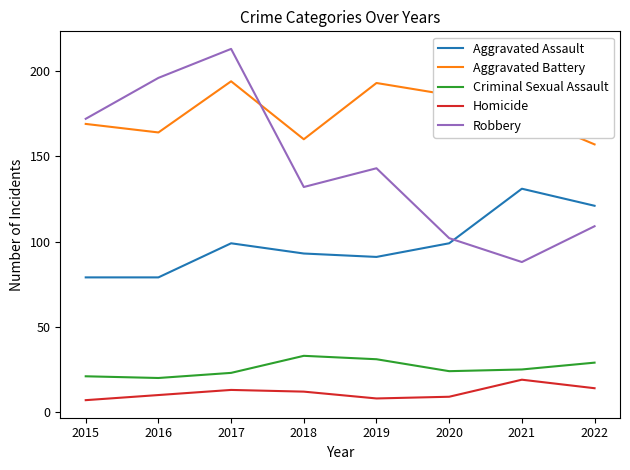

At which category does Aggravated Assault reach its first local peak?

2017